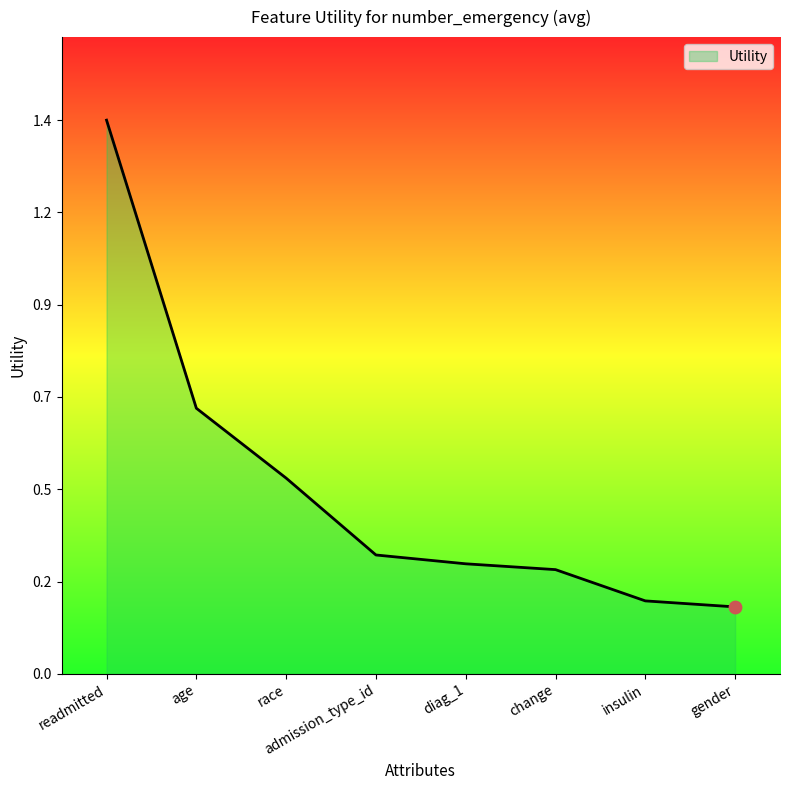

Between change and insulin, which is larger?

change